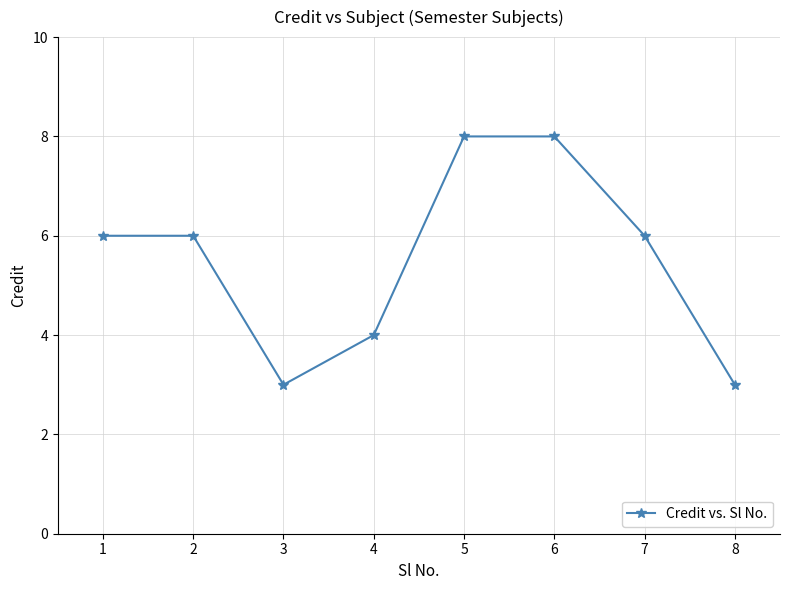

What value does the data have at 1?

6